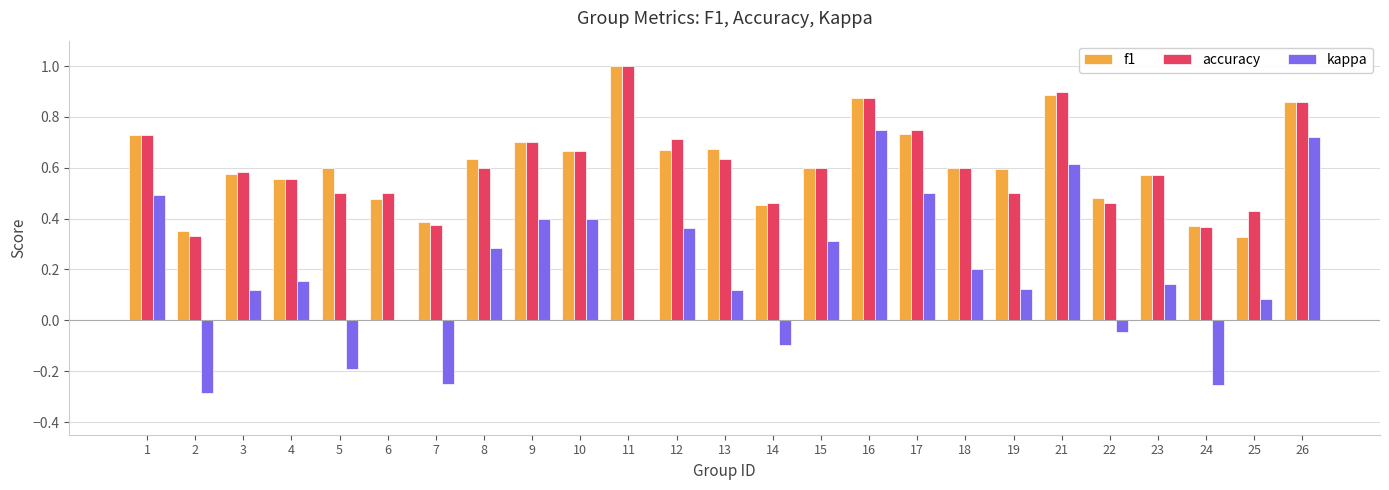

Which series changed the most between 1 and 23?

kappa